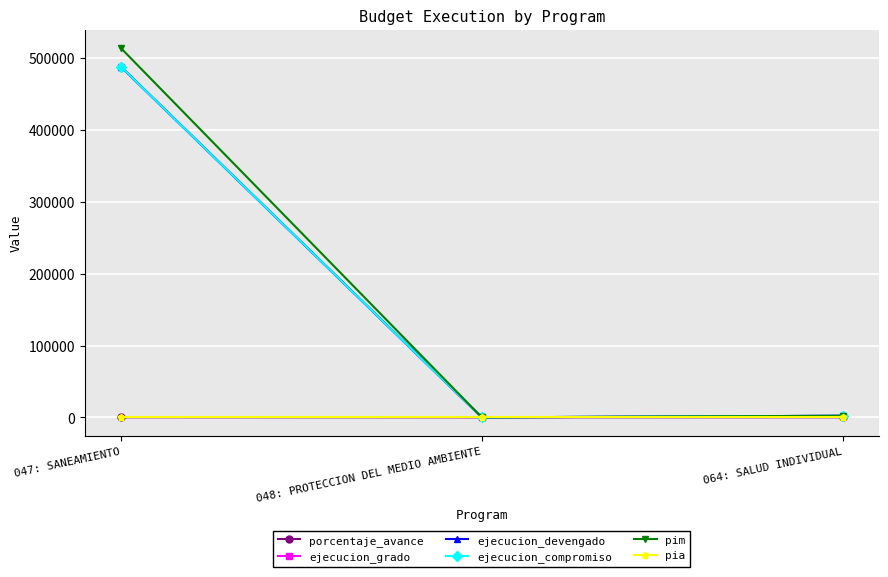

Reading left to right, transcribe all the data shown in this chart.

porcentaje_avance: 047: SANEAMIENTO=95	048: PROTECCION DEL MEDIO AMBIENTE=0	064: SALUD INDIVIDUAL=100
ejecucion_grado: 047: SANEAMIENTO=488212	048: PROTECCION DEL MEDIO AMBIENTE=0	064: SALUD INDIVIDUAL=2198
ejecucion_devengado: 047: SANEAMIENTO=488212	048: PROTECCION DEL MEDIO AMBIENTE=0	064: SALUD INDIVIDUAL=2198
ejecucion_compromiso: 047: SANEAMIENTO=488212	048: PROTECCION DEL MEDIO AMBIENTE=0	064: SALUD INDIVIDUAL=2198
pim: 047: SANEAMIENTO=514092	048: PROTECCION DEL MEDIO AMBIENTE=0	064: SALUD INDIVIDUAL=2198
pia: 047: SANEAMIENTO=0	048: PROTECCION DEL MEDIO AMBIENTE=0	064: SALUD INDIVIDUAL=0